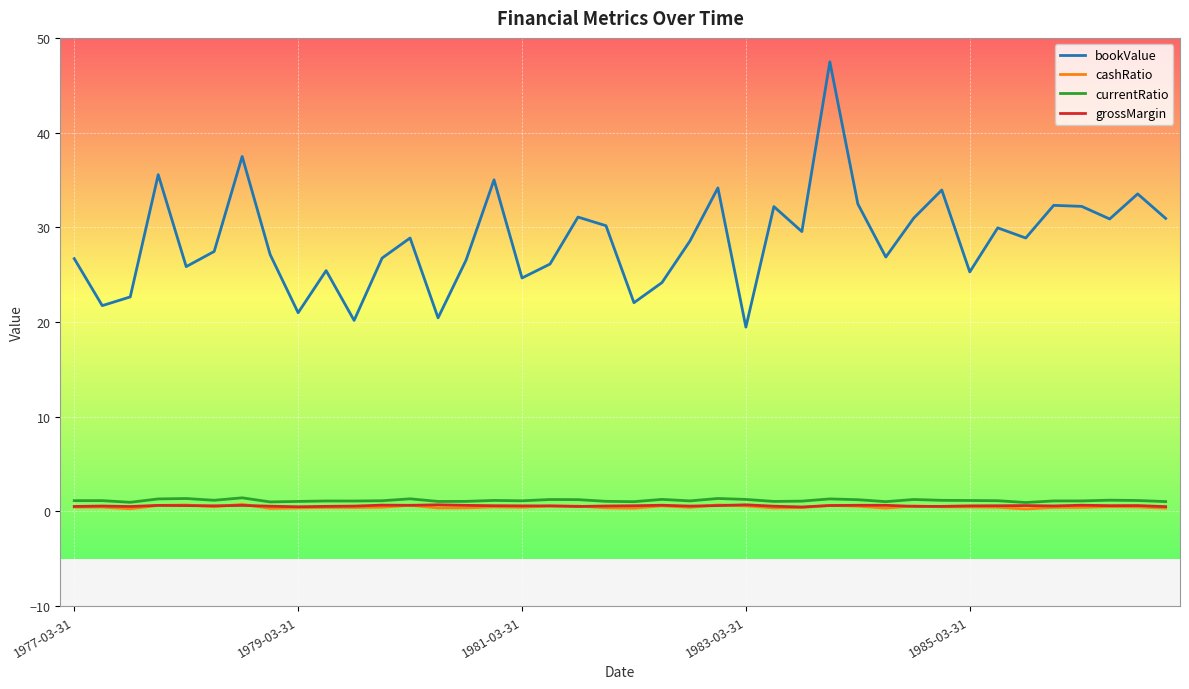

What is the maximum value for currentRatio?

1.4